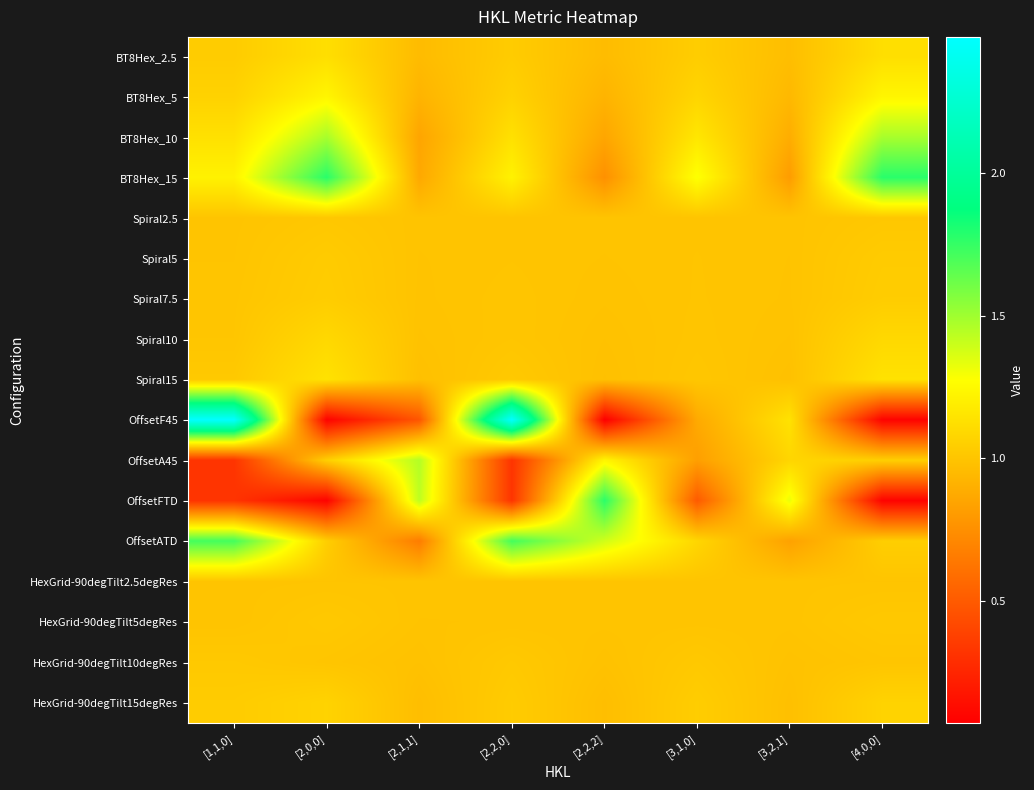

Which series has the largest range (max minus min)?

OffsetF45